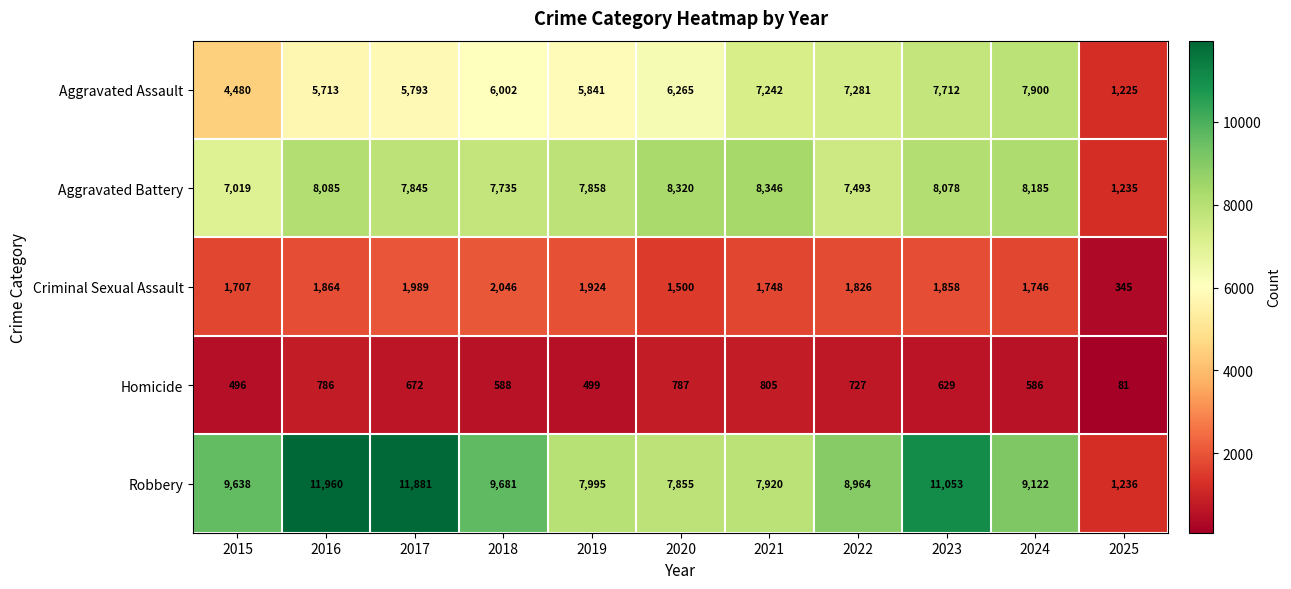

What is the total value across all series at 2025?

4122